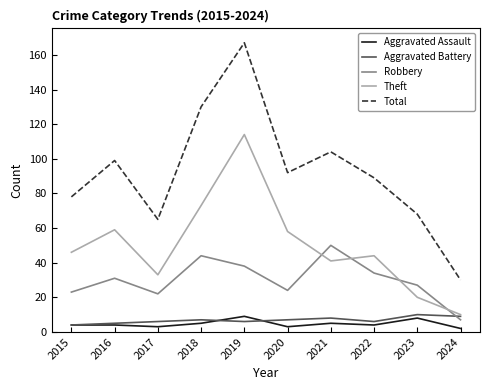

Reading left to right, transcribe all the data shown in this chart.

Aggravated Assault: 2015=4	2016=4	2017=3	2018=5	2019=9	2020=3	2021=5	2022=4	2023=8	2024=2
Aggravated Battery: 2015=4	2016=5	2017=6	2018=7	2019=6	2020=7	2021=8	2022=6	2023=10	2024=9
Robbery: 2015=23	2016=31	2017=22	2018=44	2019=38	2020=24	2021=50	2022=34	2023=27	2024=7
Theft: 2015=46	2016=59	2017=33	2018=73	2019=114	2020=58	2021=41	2022=44	2023=20	2024=10
Total: 2015=78	2016=99	2017=65	2018=130	2019=167	2020=92	2021=104	2022=89	2023=68	2024=30